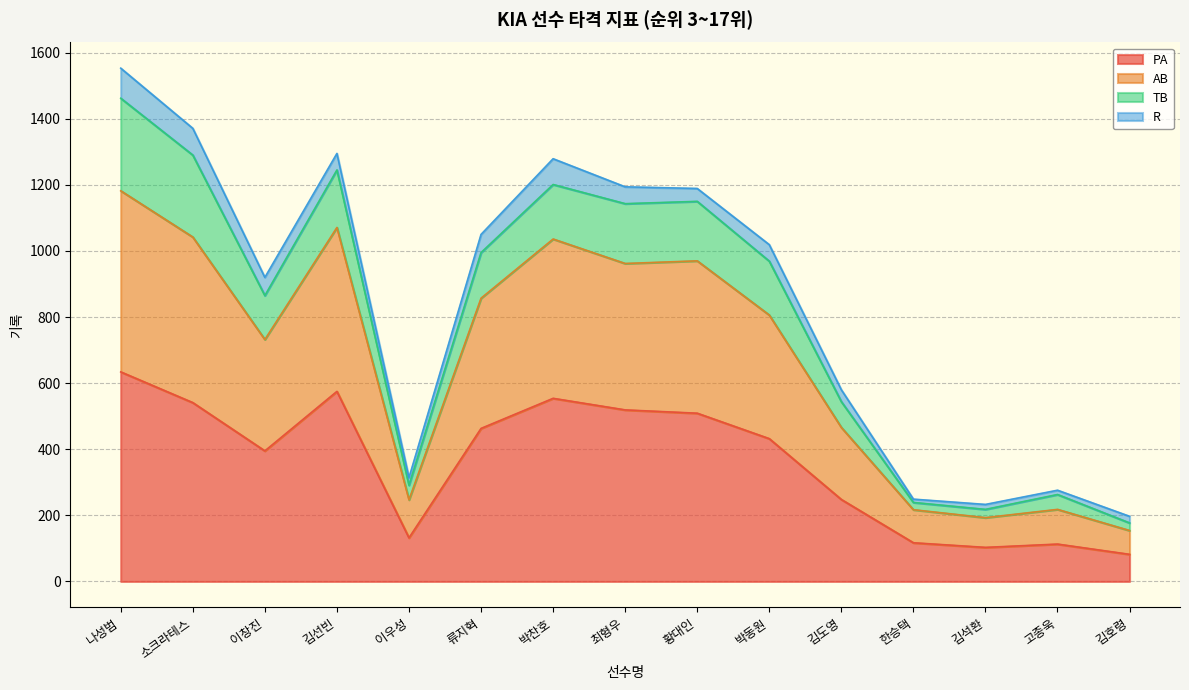

The PA series shows 140 at 김호령. True or false?

False